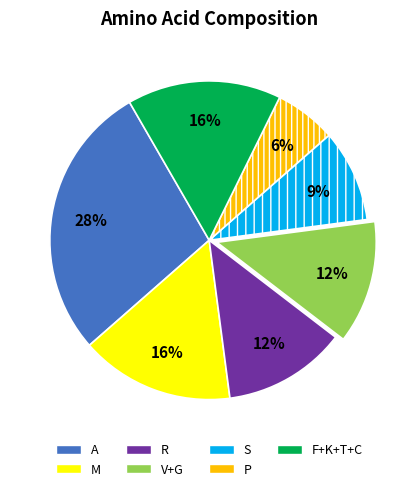

Which slice is the smallest?

P